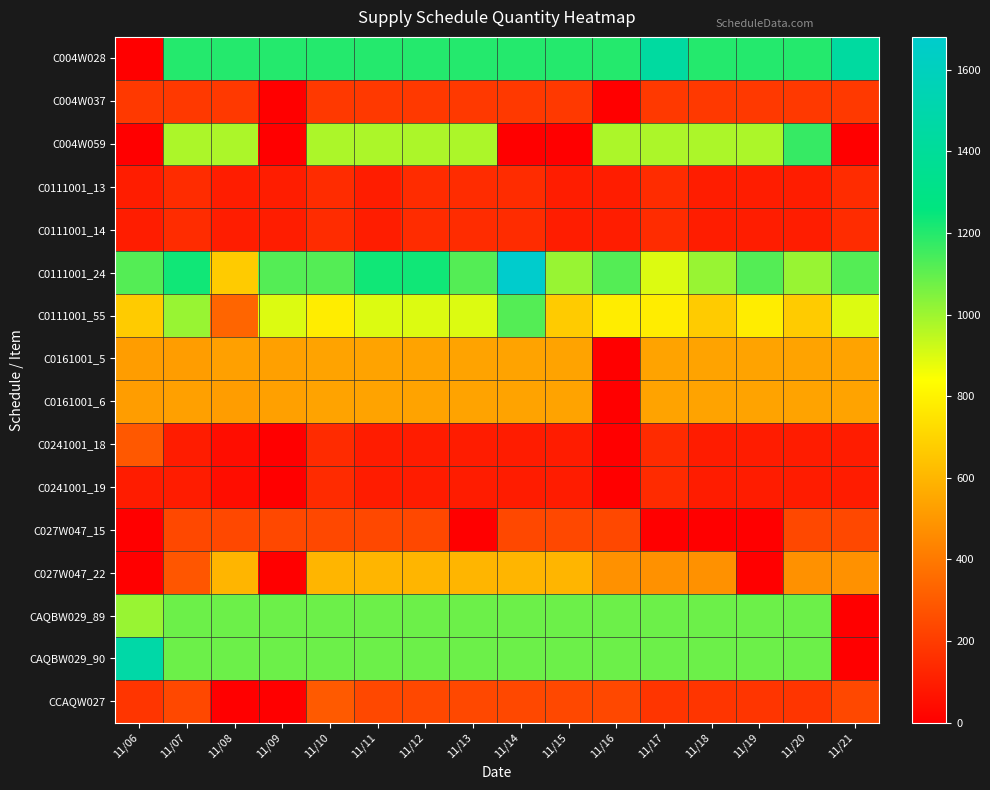

Reading right to left, transcribe all the data shown in this chart.

C004W028: 11/21=1440	11/20=1200	11/19=1200	11/18=1200	11/17=1440	11/16=1200	11/15=1200	11/14=1200	11/13=1200	11/12=1200	11/11=1200	11/10=1200	11/09=1200	11/08=1200	11/07=1200	11/06=0
C004W037: 11/21=192	11/20=192	11/19=192	11/18=192	11/17=192	11/16=0	11/15=192	11/14=192	11/13=192	11/12=192	11/11=192	11/10=192	11/09=0	11/08=192	11/07=192	11/06=192
C004W059: 11/21=0	11/20=1170	11/19=975	11/18=975	11/17=975	11/16=975	11/15=0	11/14=0	11/13=975	11/12=975	11/11=975	11/10=975	11/09=0	11/08=975	11/07=975	11/06=0
C0111001_13: 11/21=150	11/20=100	11/19=100	11/18=100	11/17=150	11/16=100	11/15=100	11/14=150	11/13=150	11/12=150	11/11=100	11/10=150	11/09=100	11/08=100	11/07=150	11/06=100
C0111001_14: 11/21=150	11/20=100	11/19=100	11/18=100	11/17=150	11/16=100	11/15=100	11/14=150	11/13=150	11/12=150	11/11=100	11/10=150	11/09=100	11/08=100	11/07=150	11/06=100
C0111001_24: 11/21=1120	11/20=1008	11/19=1120	11/18=1008	11/17=896	11/16=1120	11/15=1008	11/14=1680	11/13=1120	11/12=1232	11/11=1232	11/10=1120	11/09=1120	11/08=672	11/07=1232	11/06=1120
C0111001_55: 11/21=896	11/20=672	11/19=784	11/18=672	11/17=784	11/16=784	11/15=672	11/14=1120	11/13=896	11/12=896	11/11=896	11/10=784	11/09=896	11/08=336	11/07=1008	11/06=672
C0161001_5: 11/21=540	11/20=540	11/19=540	11/18=540	11/17=540	11/16=0	11/15=540	11/14=540	11/13=540	11/12=540	11/11=540	11/10=540	11/09=530	11/08=530	11/07=520	11/06=520
C0161001_6: 11/21=540	11/20=540	11/19=540	11/18=540	11/17=540	11/16=0	11/15=540	11/14=540	11/13=540	11/12=540	11/11=540	11/10=540	11/09=530	11/08=520	11/07=530	11/06=520
C0241001_18: 11/21=98	11/20=98	11/19=98	11/18=98	11/17=147	11/16=0	11/15=98	11/14=98	11/13=98	11/12=98	11/11=98	11/10=147	11/09=0	11/08=49	11/07=98	11/06=294
C0241001_19: 11/21=98	11/20=98	11/19=98	11/18=98	11/17=147	11/16=0	11/15=98	11/14=98	11/13=98	11/12=98	11/11=98	11/10=147	11/09=0	11/08=49	11/07=98	11/06=98
C027W047_15: 11/21=240	11/20=240	11/19=0	11/18=0	11/17=0	11/16=240	11/15=240	11/14=240	11/13=0	11/12=240	11/11=240	11/10=240	11/09=240	11/08=240	11/07=240	11/06=0
C027W047_22: 11/21=480	11/20=480	11/19=0	11/18=480	11/17=480	11/16=480	11/15=600	11/14=600	11/13=600	11/12=600	11/11=600	11/10=600	11/09=0	11/08=600	11/07=288	11/06=0
CAQBW029_89: 11/21=0	11/20=1080	11/19=1080	11/18=1080	11/17=1080	11/16=1080	11/15=1080	11/14=1080	11/13=1080	11/12=1080	11/11=1080	11/10=1080	11/09=1080	11/08=1080	11/07=1080	11/06=1008
CAQBW029_90: 11/21=0	11/20=1080	11/19=1080	11/18=1080	11/17=1080	11/16=1080	11/15=1080	11/14=1080	11/13=1080	11/12=1080	11/11=1080	11/10=1080	11/09=1080	11/08=1080	11/07=1080	11/06=1478
CCAQW027: 11/21=240	11/20=180	11/19=180	11/18=180	11/17=180	11/16=240	11/15=240	11/14=240	11/13=240	11/12=240	11/11=240	11/10=300	11/09=0	11/08=0	11/07=240	11/06=180